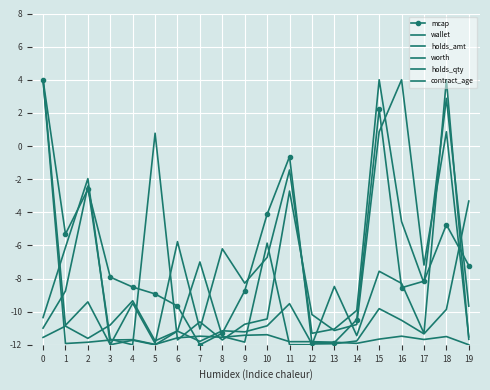

Rank the series at 4 from lowest to highest value.

worth, holds_amt, contract_age, holds_qty, wallet, mcap